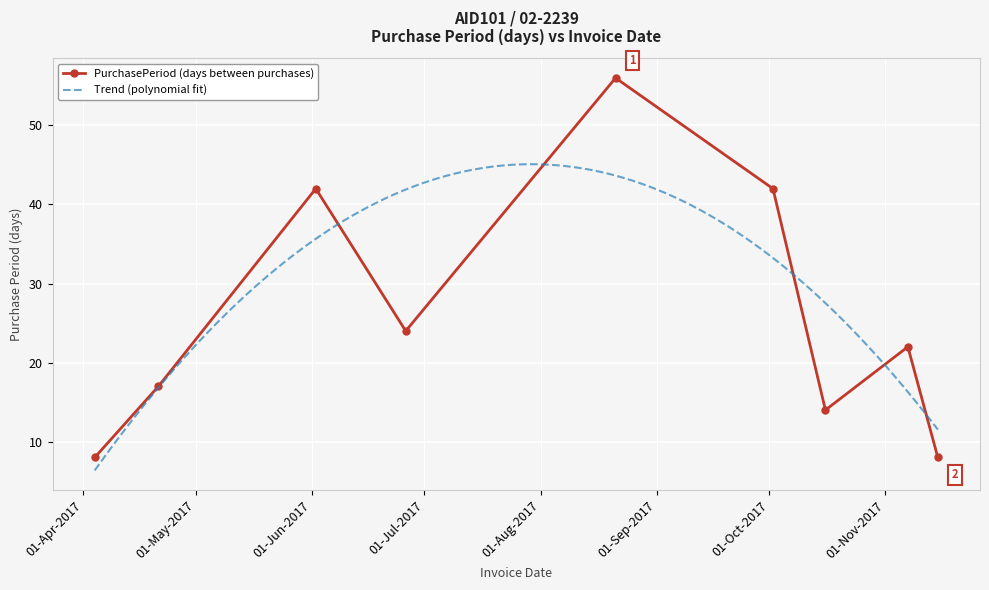

What is the sum of all values?

233